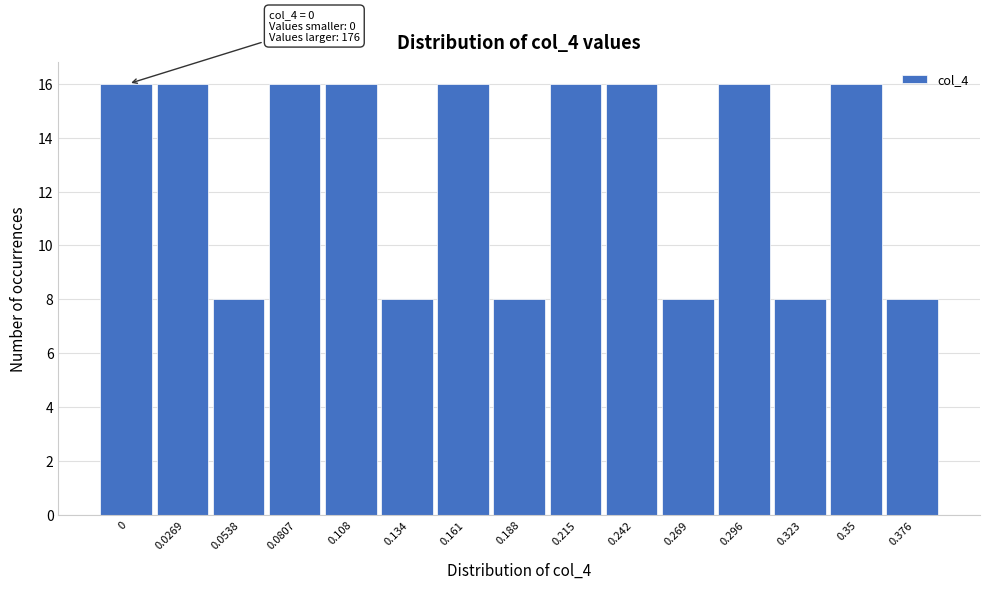

Reading left to right, transcribe all the data shown in this chart.

0=16	0.0269=16	0.0538=8	0.0807=16	0.108=16	0.134=8	0.161=16	0.188=8	0.215=16	0.242=16	0.269=8	0.296=16	0.323=8	0.35=16	0.376=8